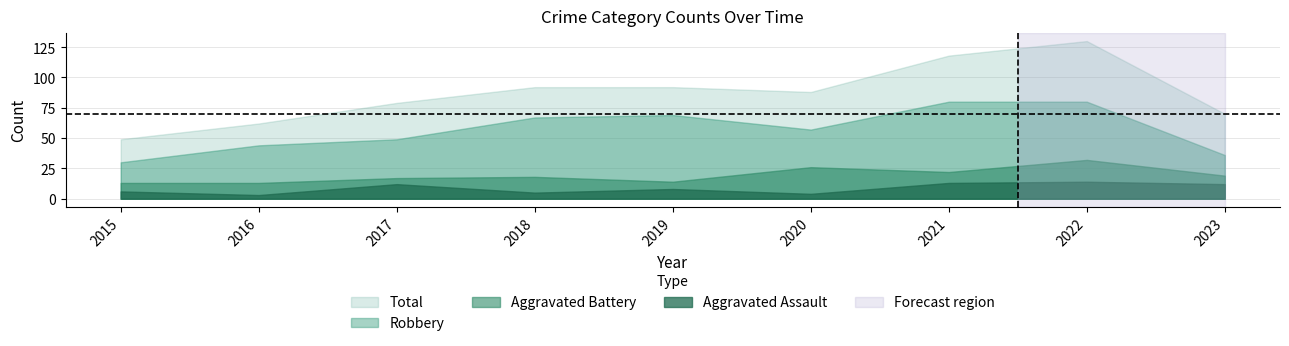

At which label does Total first exceed 88?

2018